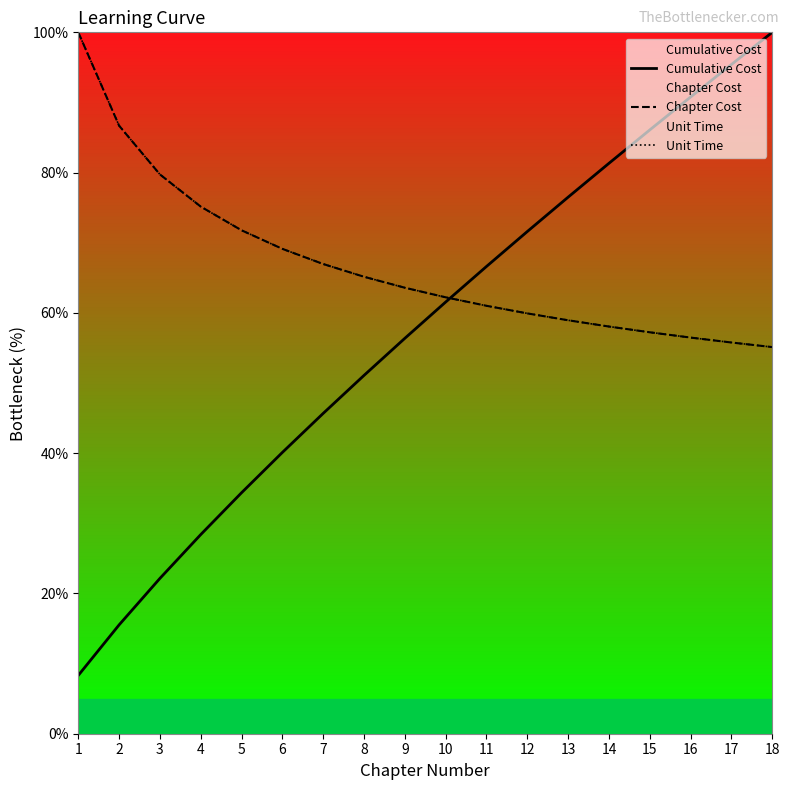

Which series has the largest total across all categories?

Chapter Cost